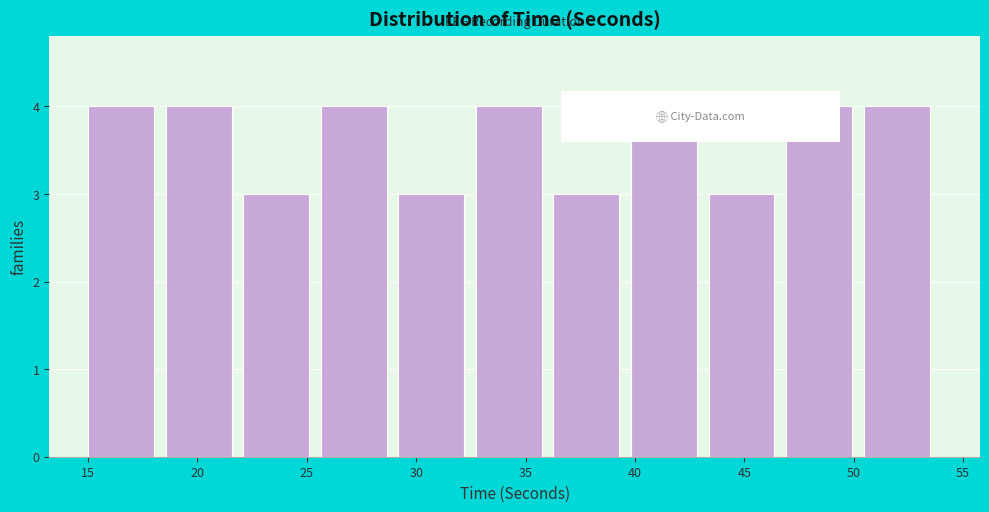

Reading left to right, list every bar in this chart as the range it spans on the x-axis followed by its height. Neither the bar edges nor the heights are printed on the chart, so give them approximately, as read against the axes.

15.0 to 18.5: 4
18.5 to 22.0: 4
22.0 to 25.5: 3
25.5 to 29.0: 4
29.0 to 32.5: 3
32.5 to 36.5: 4
36.5 to 40.0: 3
40.0 to 43.5: 4
43.5 to 47.0: 3
47.0 to 50.5: 4
50.5 to 54.0: 4